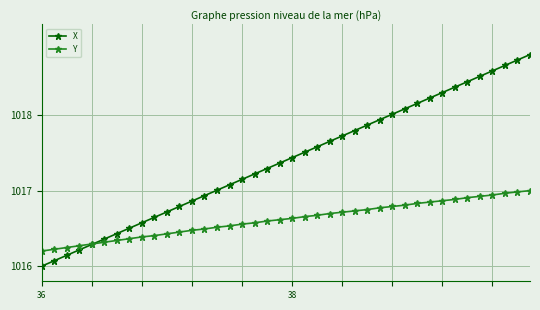

What is the difference between the maximum and minimum values in the X series?

2.8